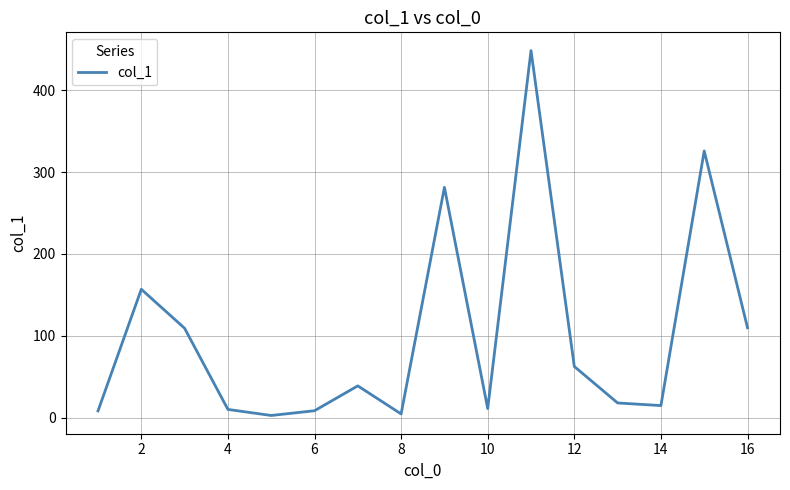

What is the greatest value displayed?

448.6